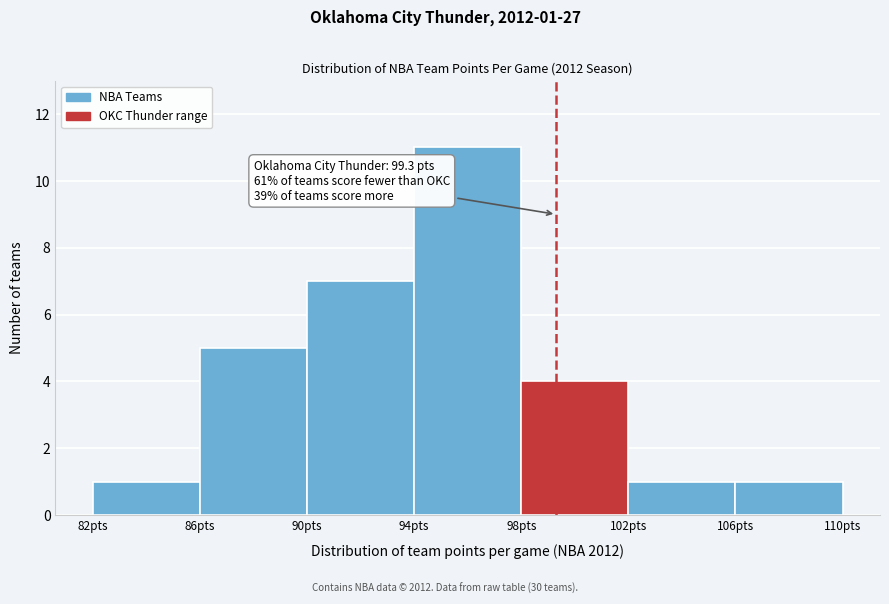

Over which range of the x-axis is the bar tallest?

94 to 98